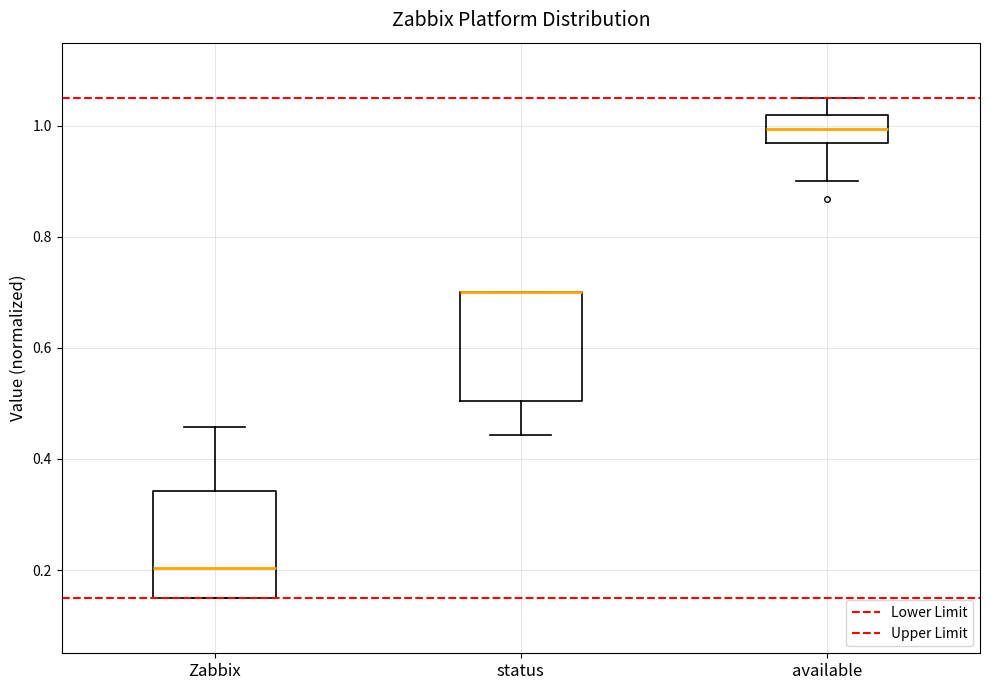

Reading left to right, read every box against the y-axis: the position of its median line, the range the box covers, and the ends of its whiskers. The values are not printed on the chart, so give them approximately, as read against the axis.

Zabbix: median 0.20, box 0.16 to 0.34, whiskers 0.16 to 0.46
status: median 0.70 (drawn on the box's upper edge), box 0.50 to 0.70, whiskers 0.44 to 0.70
available: median 1.00, box 0.96 to 1.02, whiskers 0.90 to 1.06